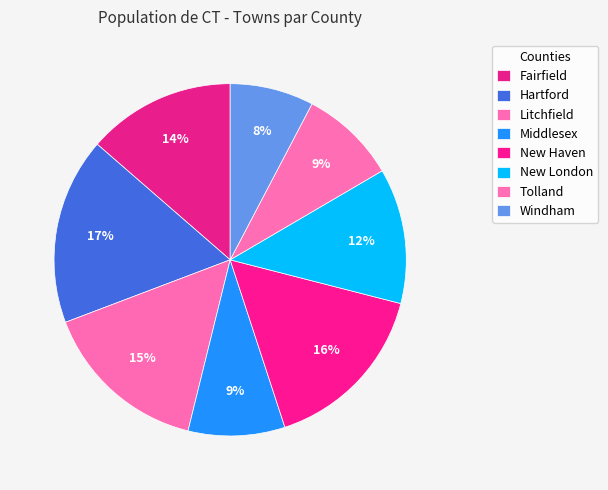

Is there a majority slice in this chart?

No